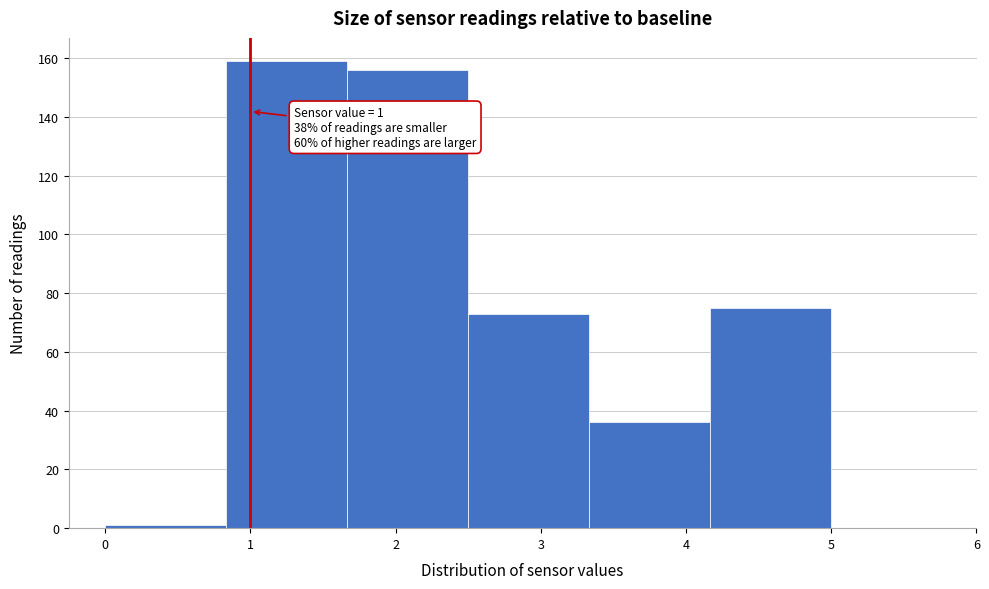

Which range on the x-axis has the tallest bar?

0.8 to 1.7